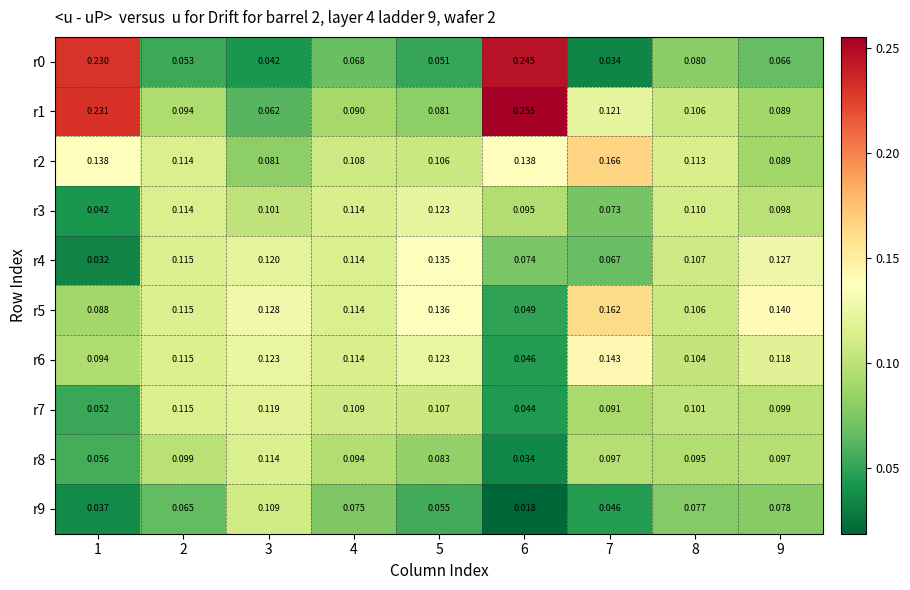

Is the value of r9 at 8 greater than the value of r7 at 3?

No